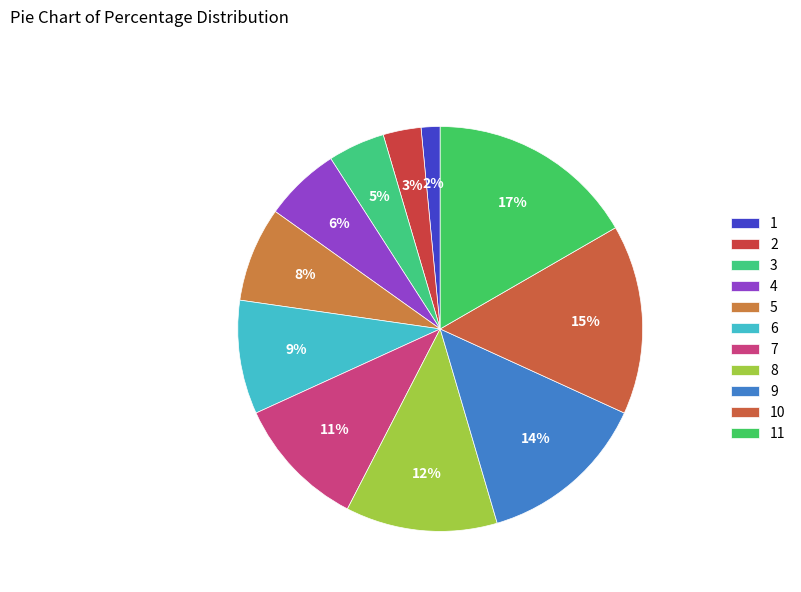

Count the number of slices in the pie.

11